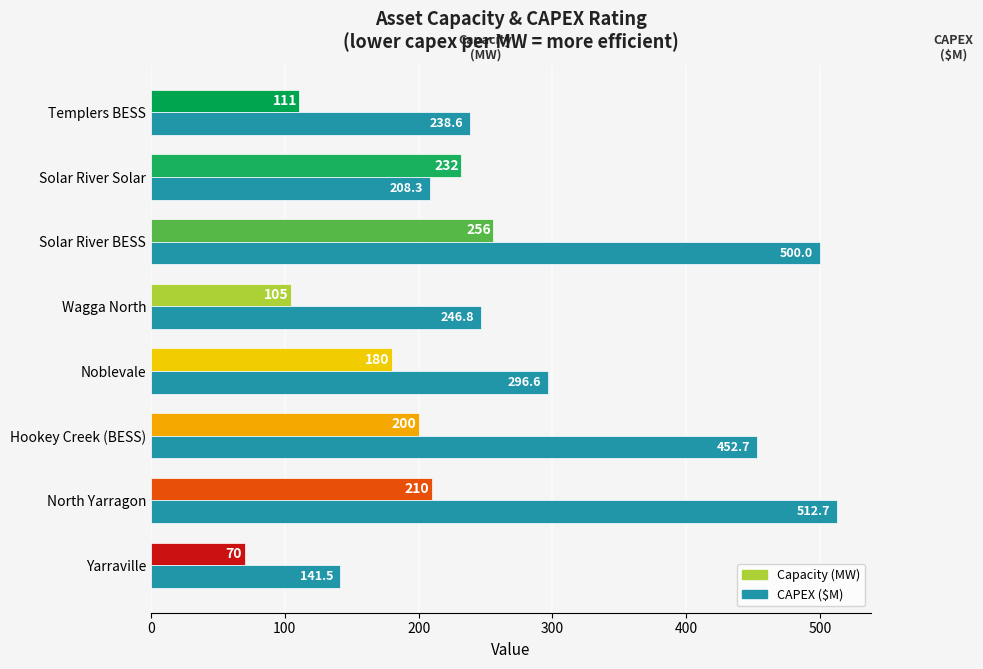

The Capacity (MW) series shows 167.5 at Templers BESS. True or false?

False